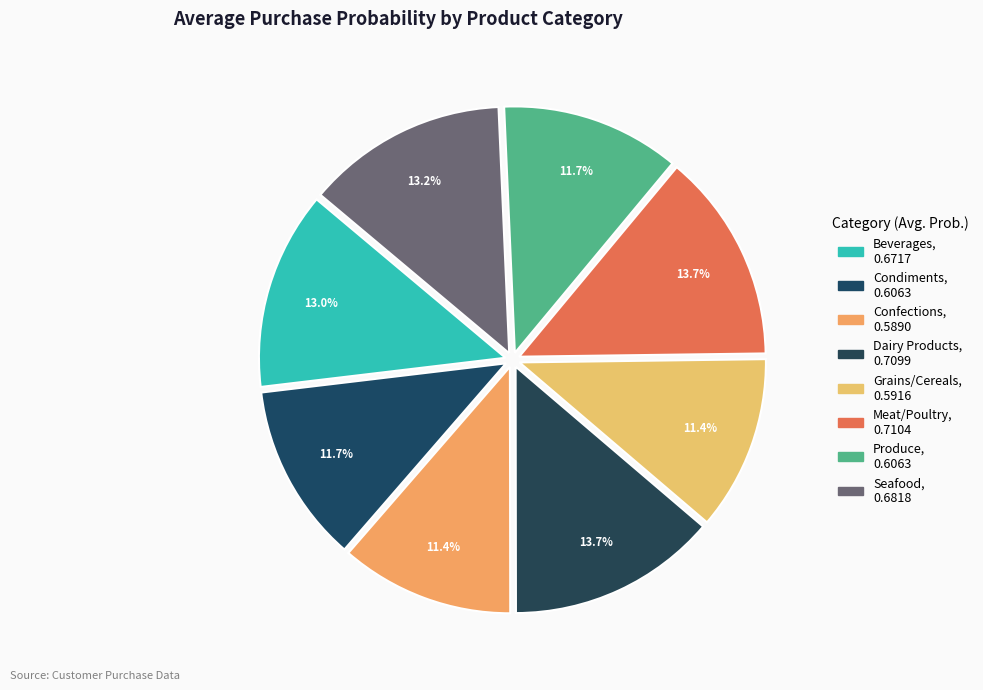

To the nearest percent, what is the combined percentage of Confections and Seafood?

25%